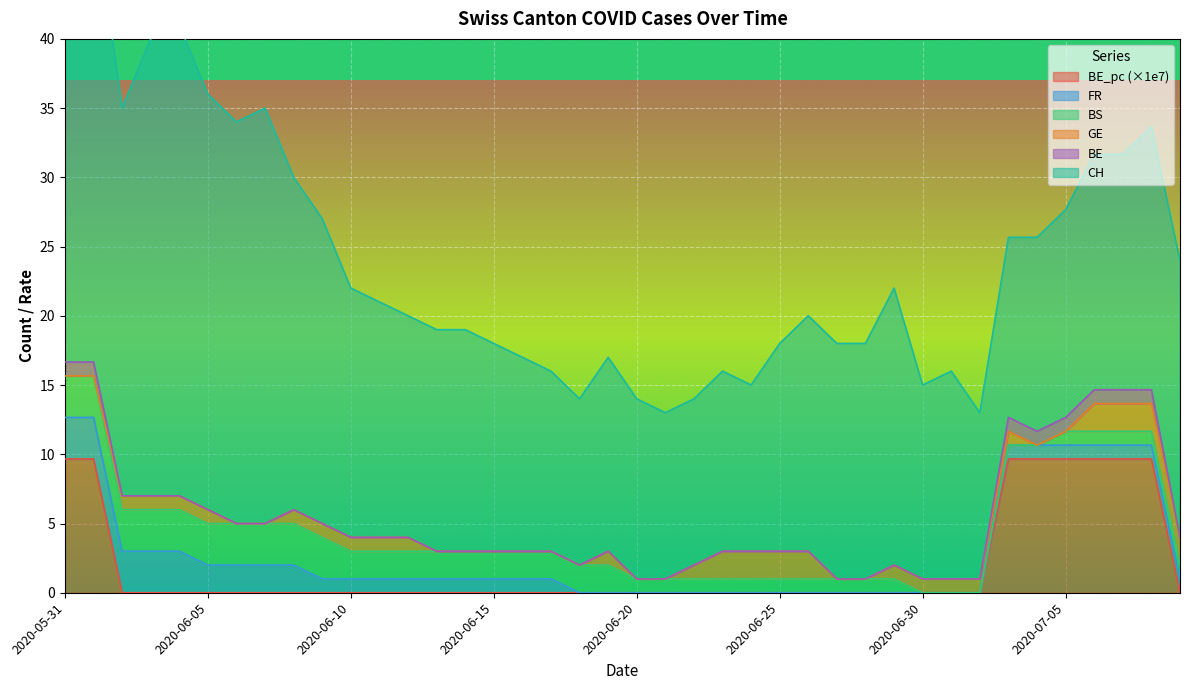

The value of BE_pc (×1e7) at 2020-07-05 is 16.4. True or false?

False